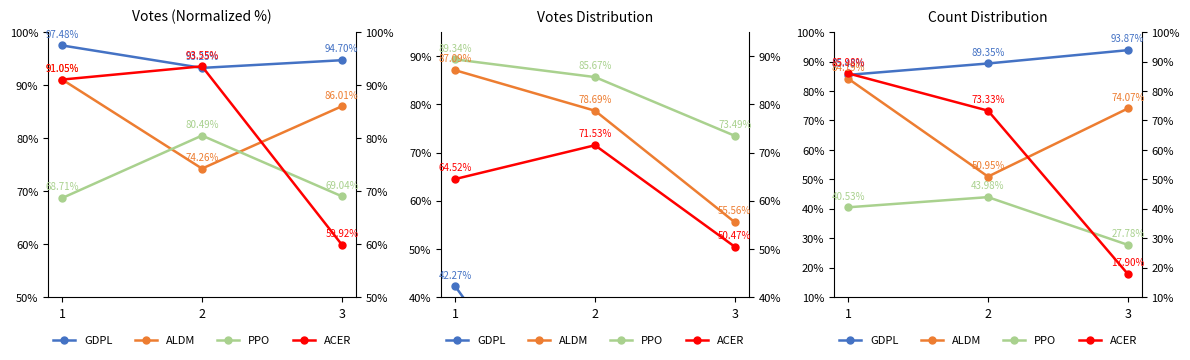

What is the smallest value displayed?

17.9